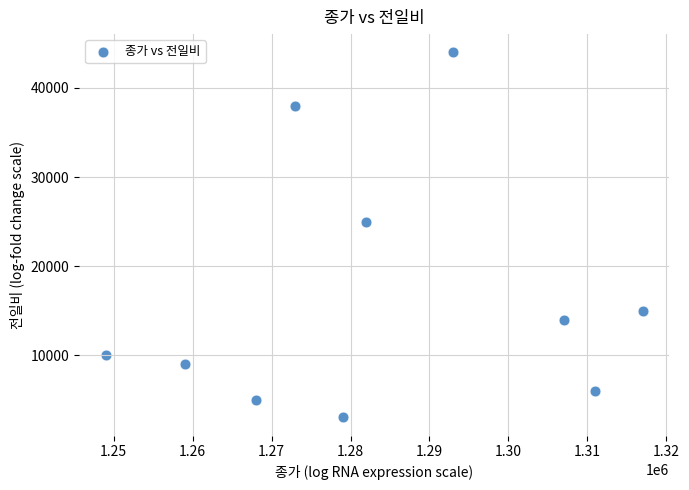

What Y value in the scatter plot is closest to 23500?

25000